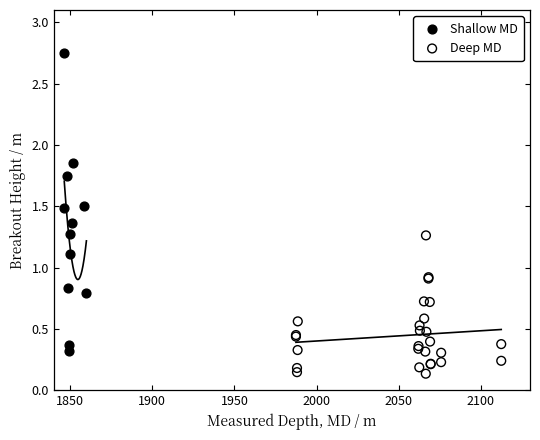

Which series contains the highest Y value?

Shallow MD